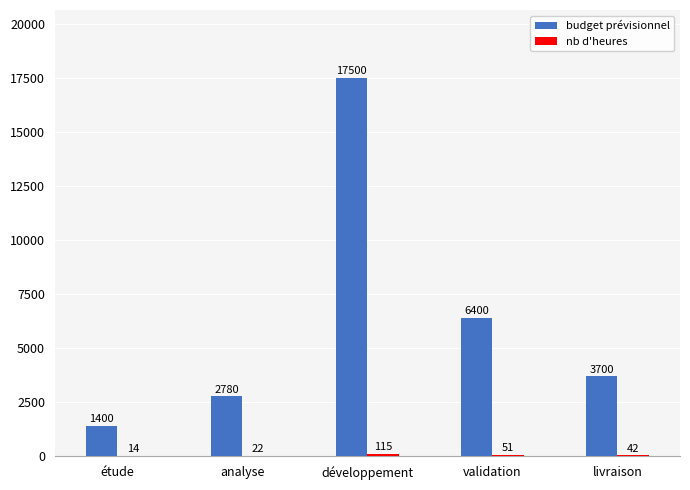

What is the maximum value for budget prévisionnel?

17500